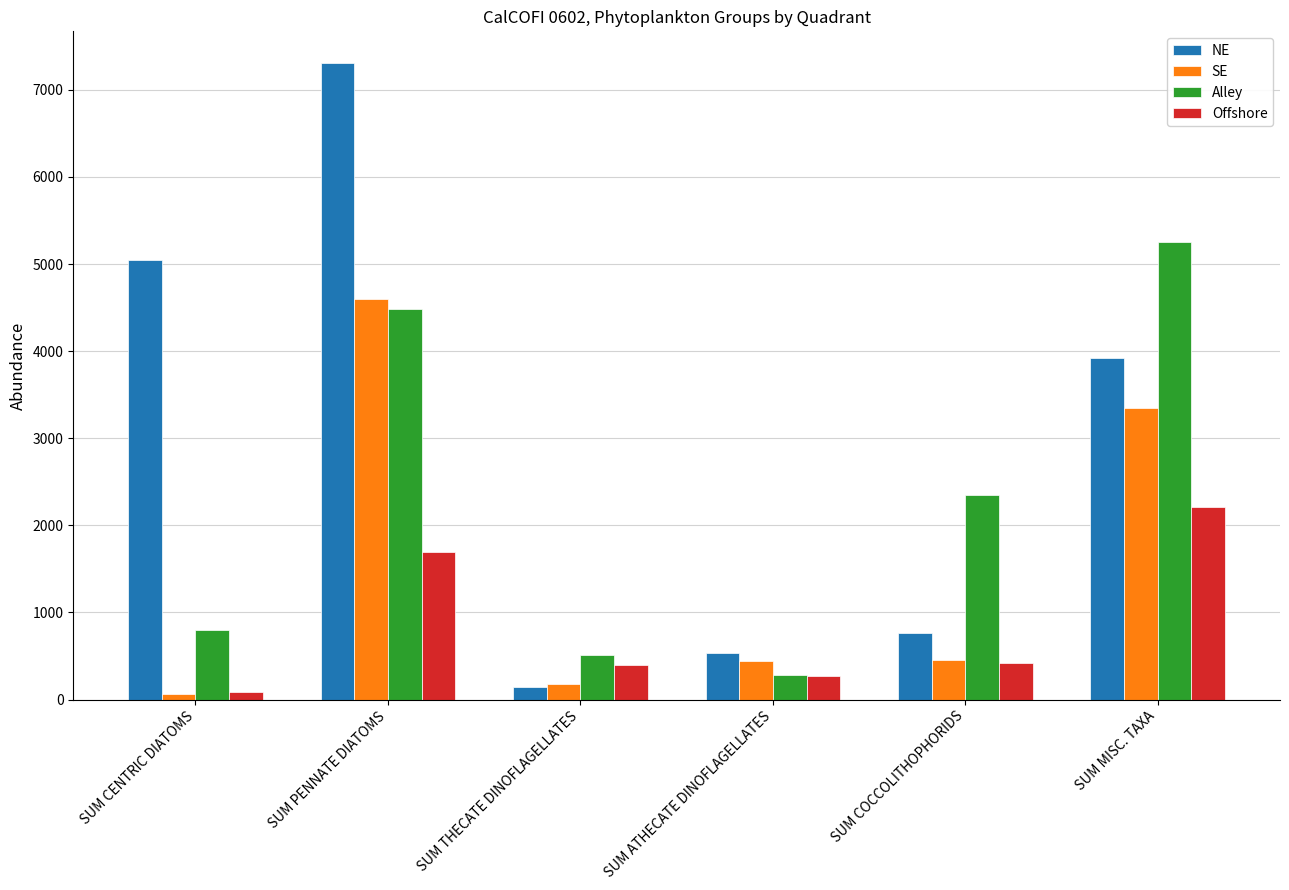

What is the total value across all series at SUM COCCOLITHOPHORIDS?

3976.3